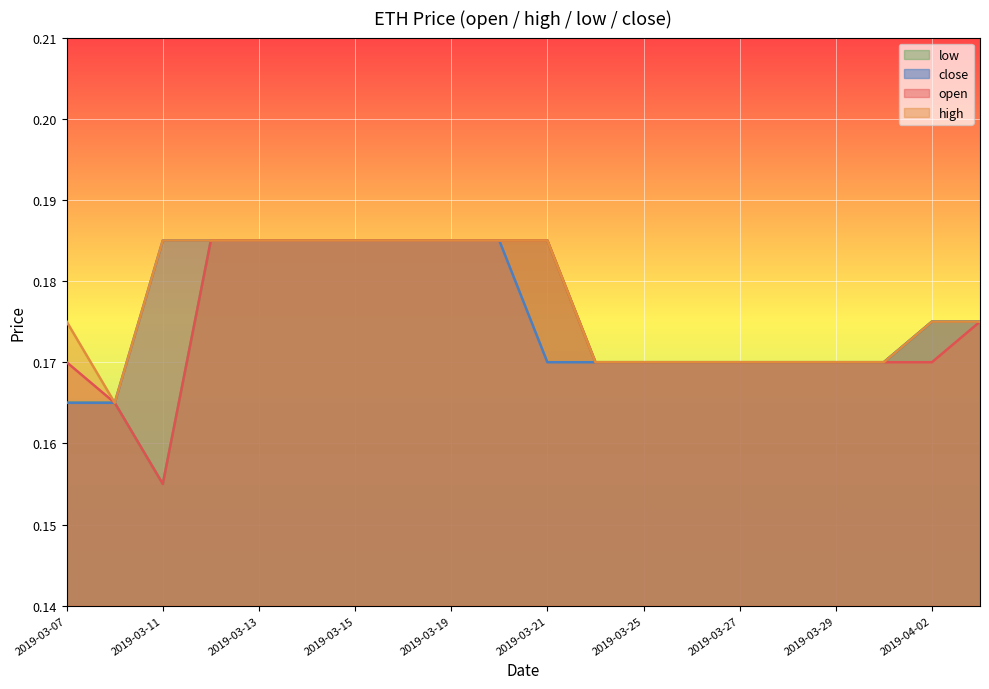

What position from the left is 2019-03-19?

9